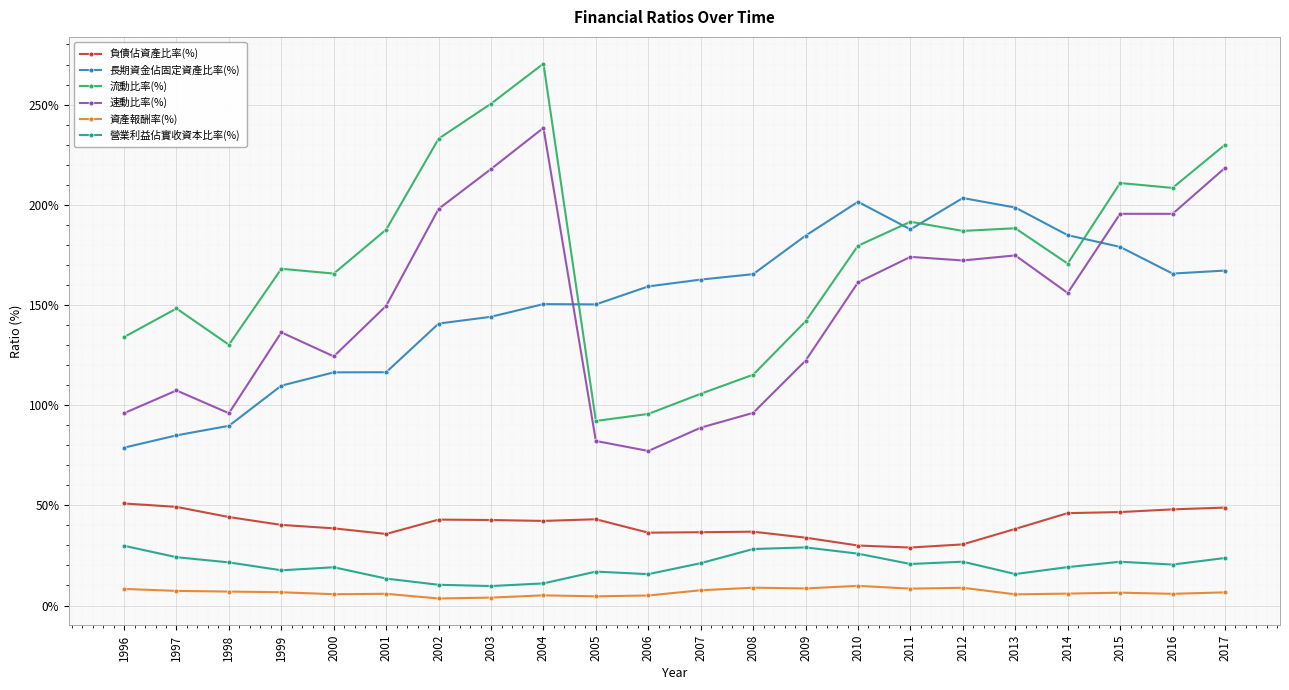

True or false: 營業利益佔實收資本比率(%) and 資產報酬率(%) intersect in this chart.

False